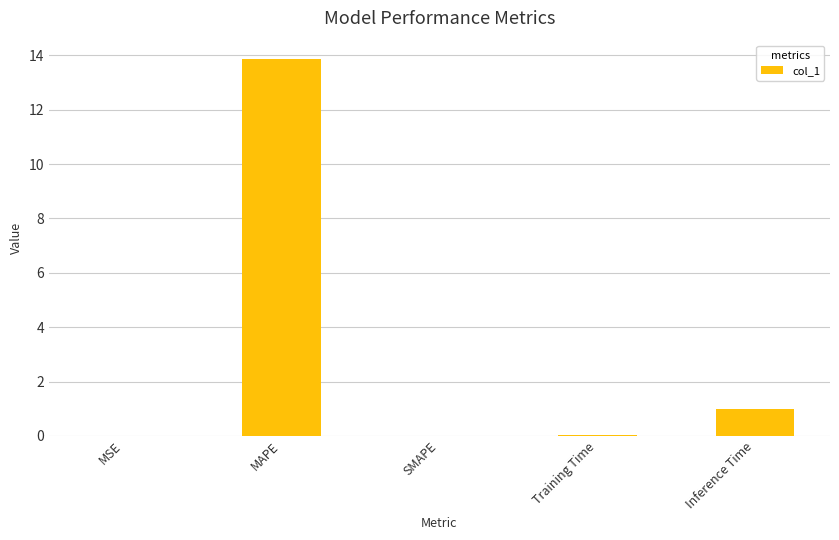

What is the sum of all values?

14.9